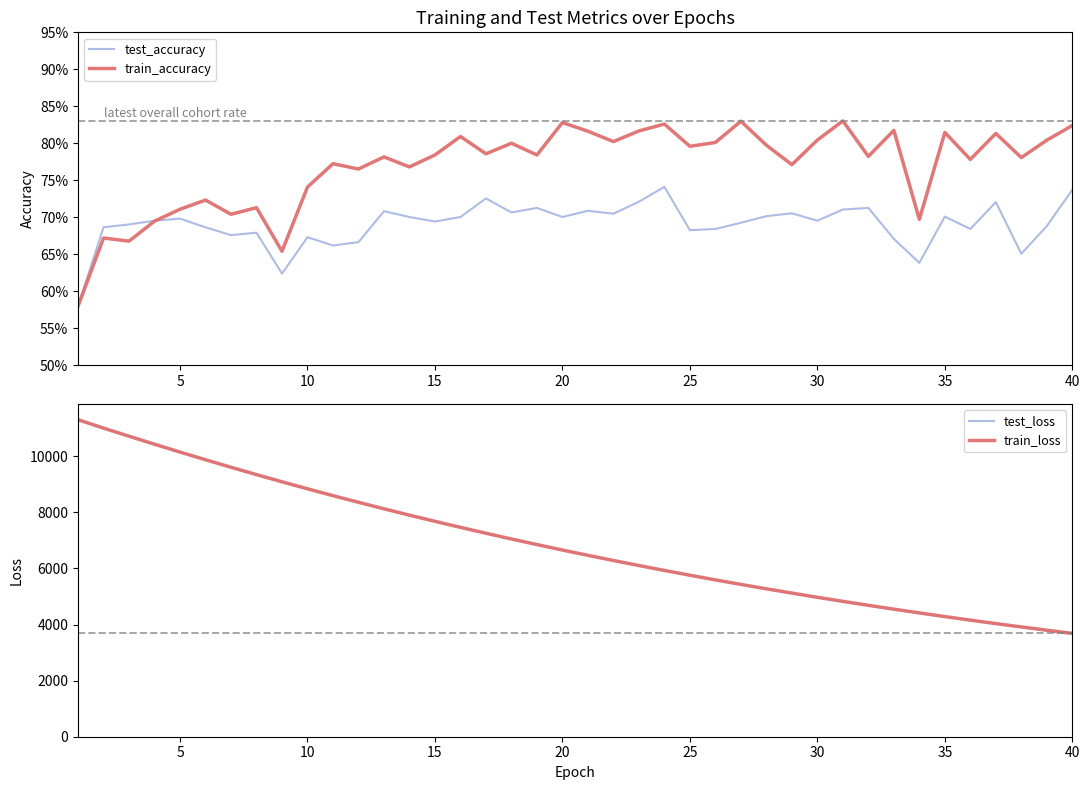

What is the highest value of the train_loss series?

11302.3